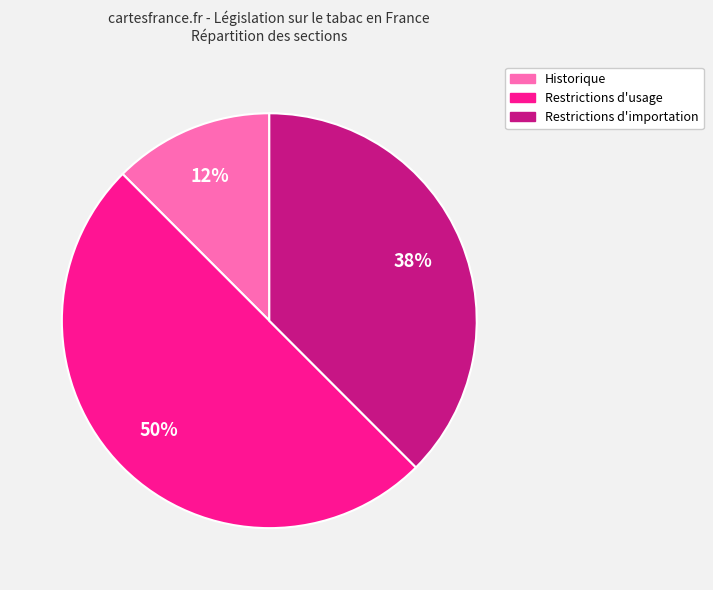

To the nearest percent, what is the average slice percentage?

33%